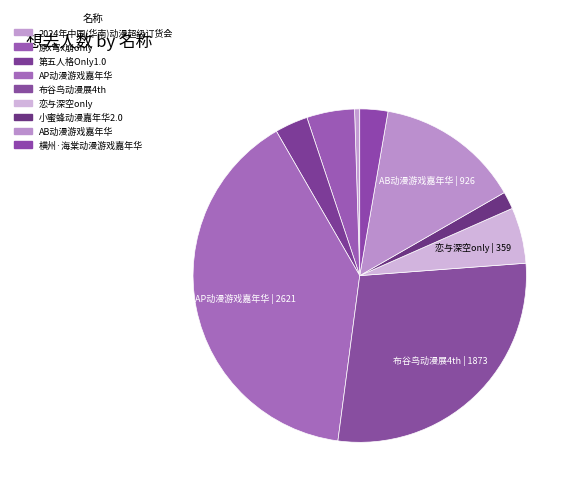

Rank the categories by value from highest to lowest.

南宁·AP动漫游戏嘉年华, 南宁·布谷鸟动漫展4th, 南宁·AB动漫游戏嘉年华, 南宁·恋与深空only, 南宁·原x穹x崩only, 南宁·第五人格Only1.0, 横州·第二届海棠动漫游戏嘉年华, 南宁·小蜜蜂动漫嘉年华2.0, 南宁·2024年中国(华南)动漫超级订货会暨动漫实业发展大会